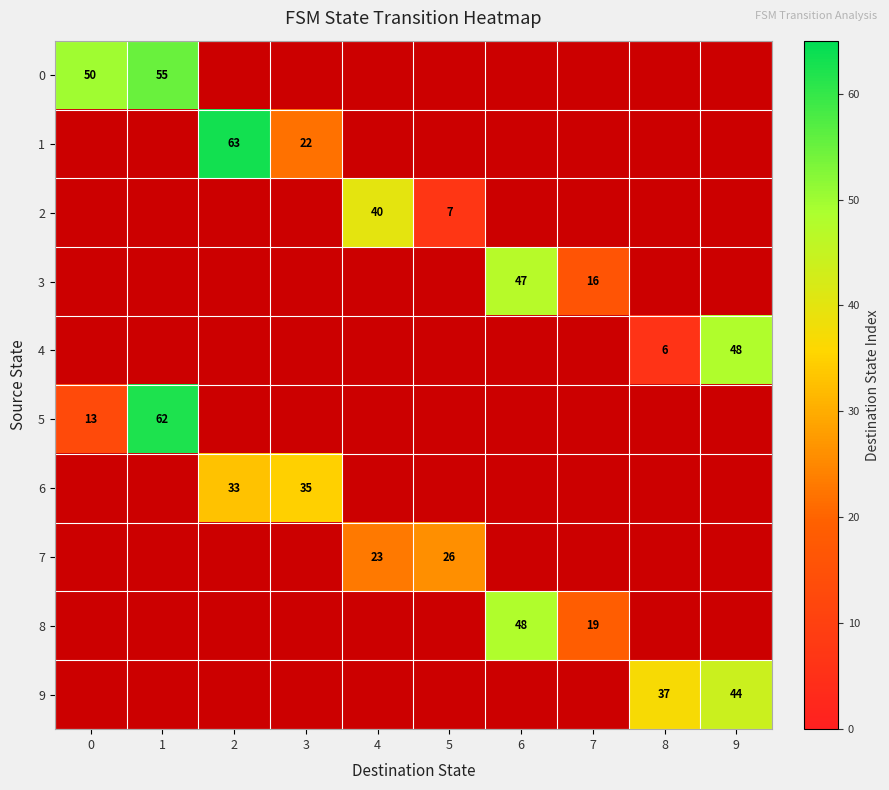

True or false: 2 has a value of 7 at 5.

True